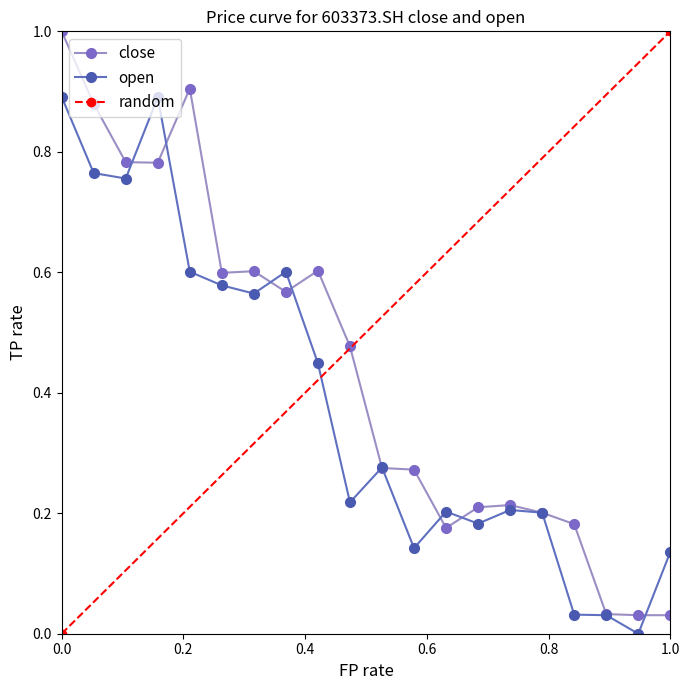

Rank the series by their average value, from lowest to highest.

open, close